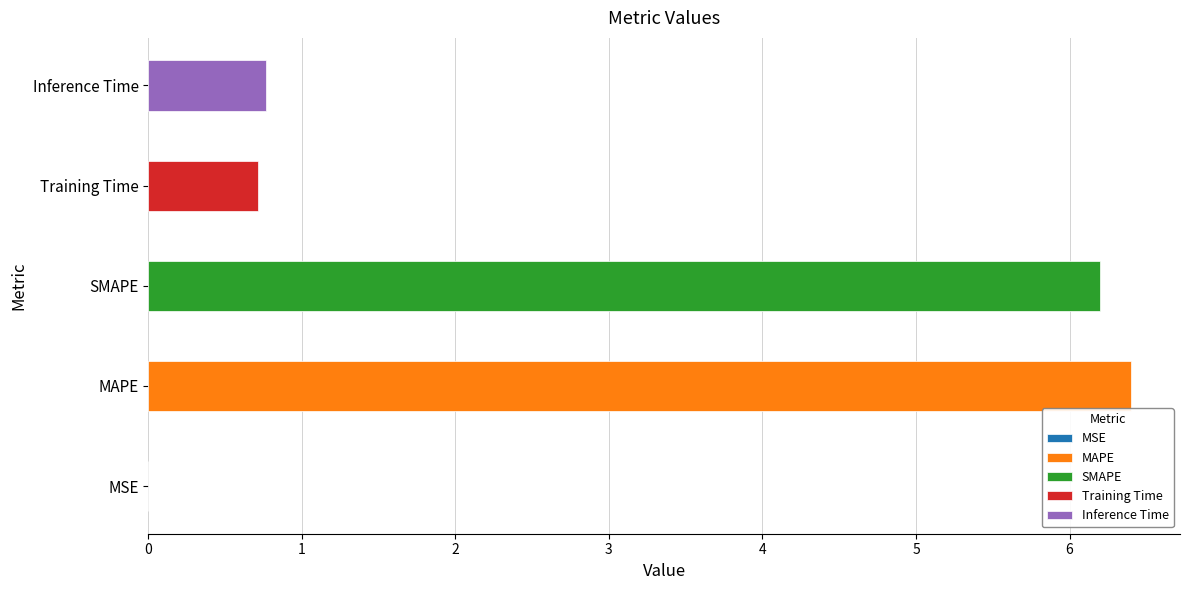

What is the value of the 5th bar from the left?

0.8